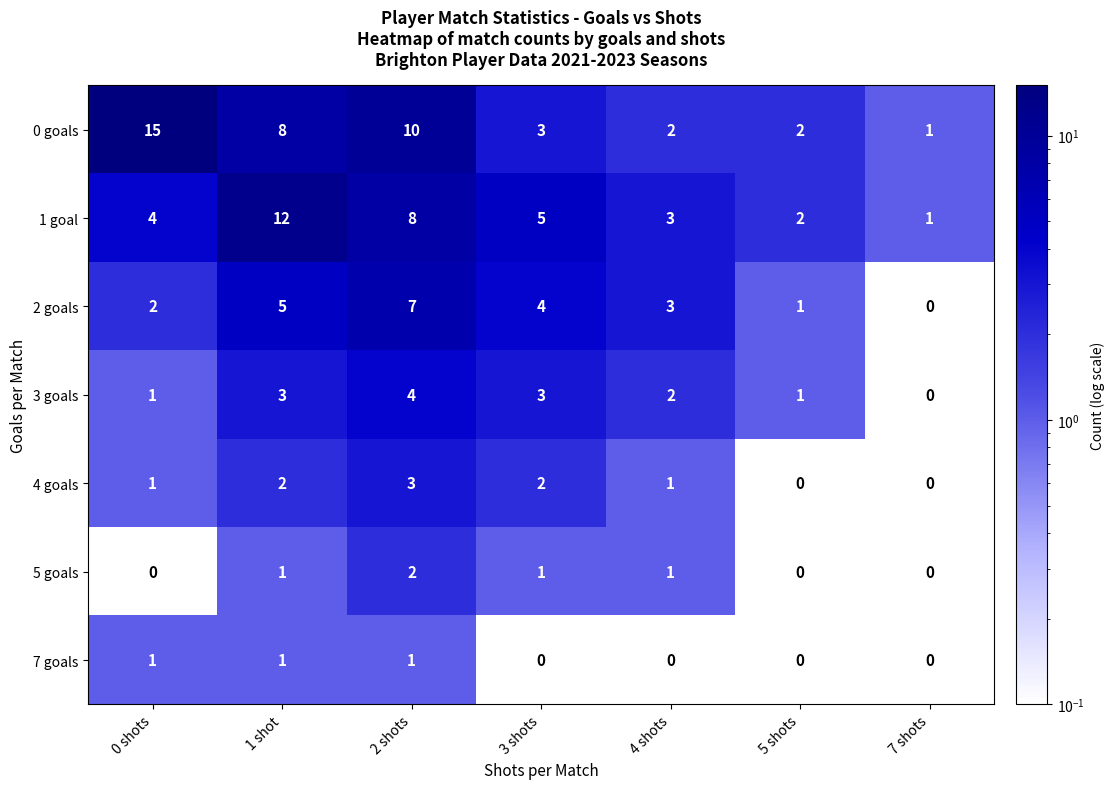

Which series changed the most between 0 shots and 1 shot?

1 goal